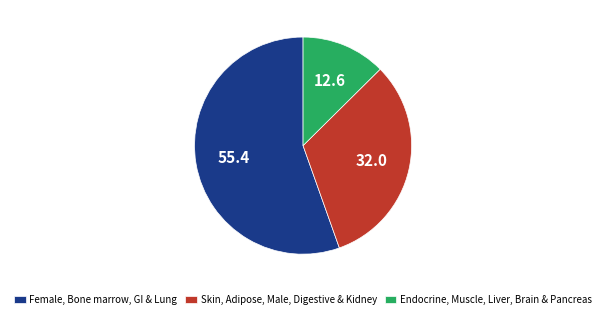

Rank the categories by value from lowest to highest.

Endocrine, Muscle, Liver, Brain & Pancreas, Skin, Adipose, Male, Digestive & Kidney, Female, Bone marrow, GI & Lung